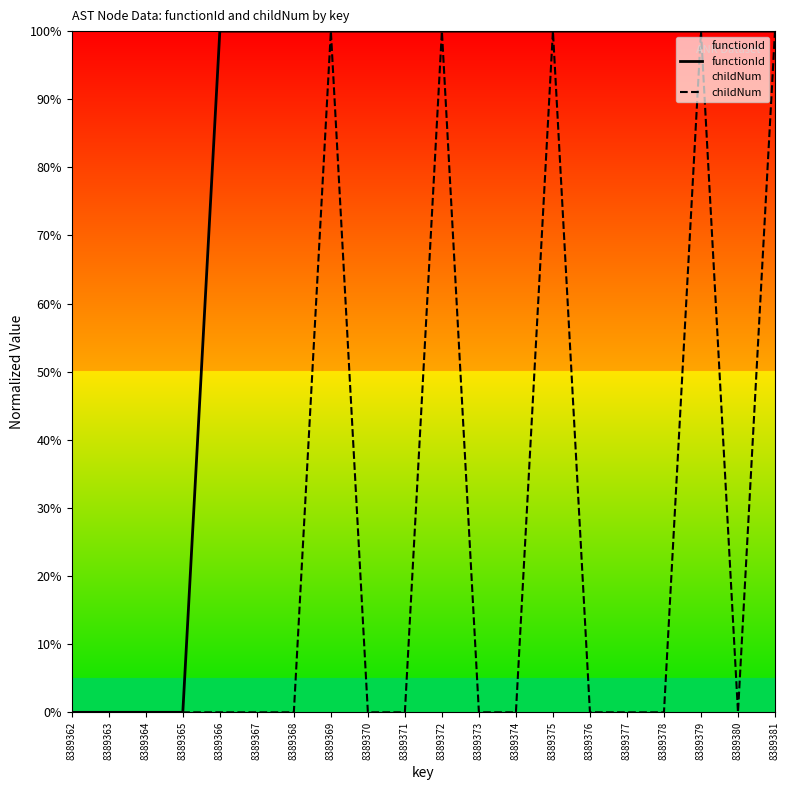

Which category has the highest value in the childNum series?

8389369